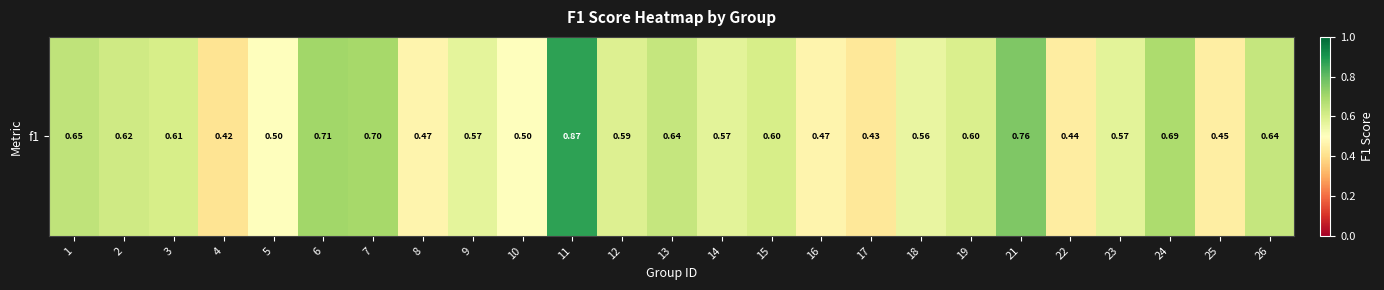

Which category has the lowest value across all series?

4